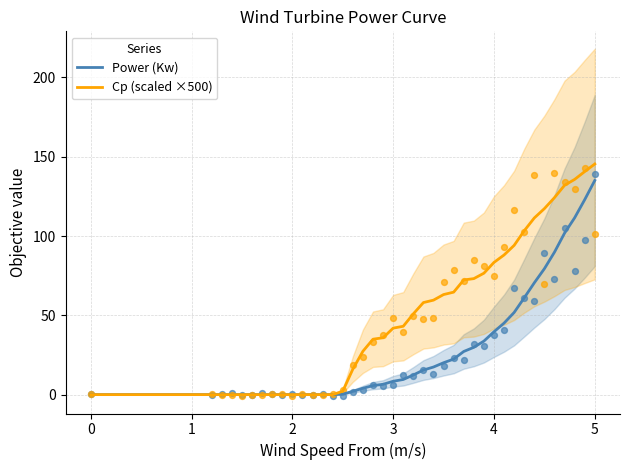

What are all the series names shown in the legend?

Power (Kw), Cp (scaled ×500)